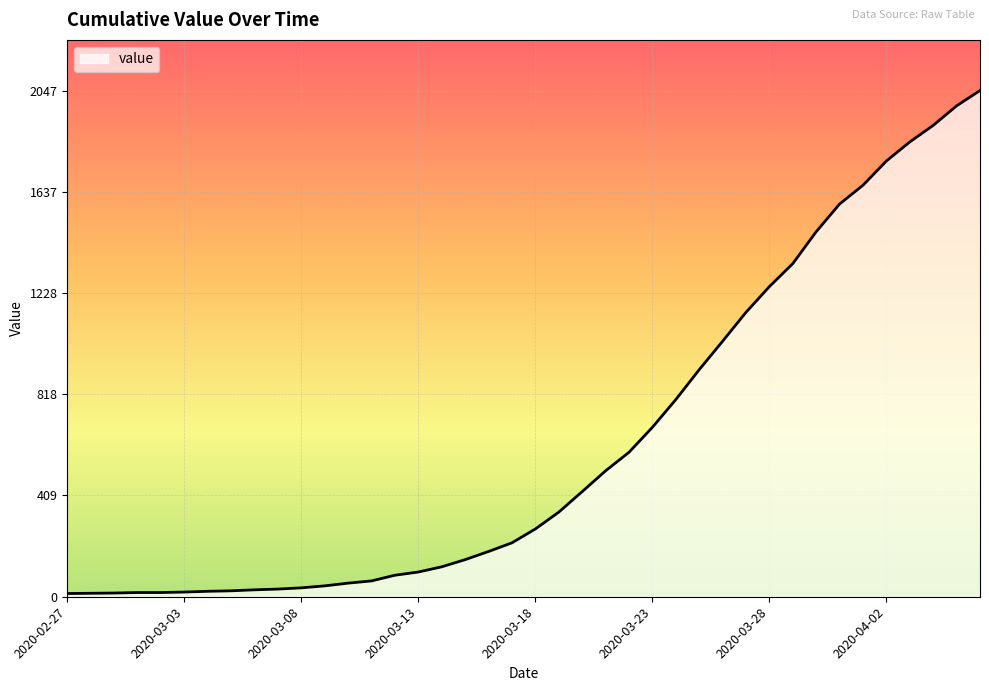

What is the greatest value displayed?

2047